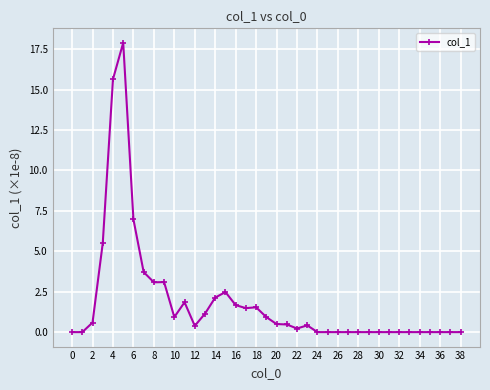

What is the difference between the second highest and second lowest values?

15.7